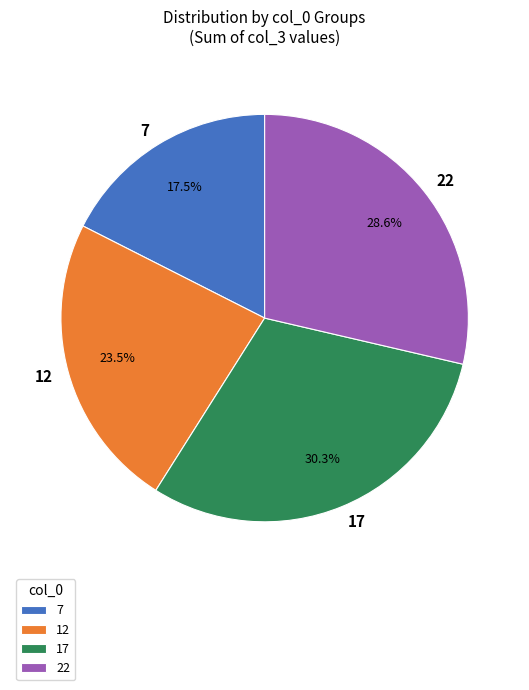

Rank the categories by value from lowest to highest.

7, 12, 22, 17